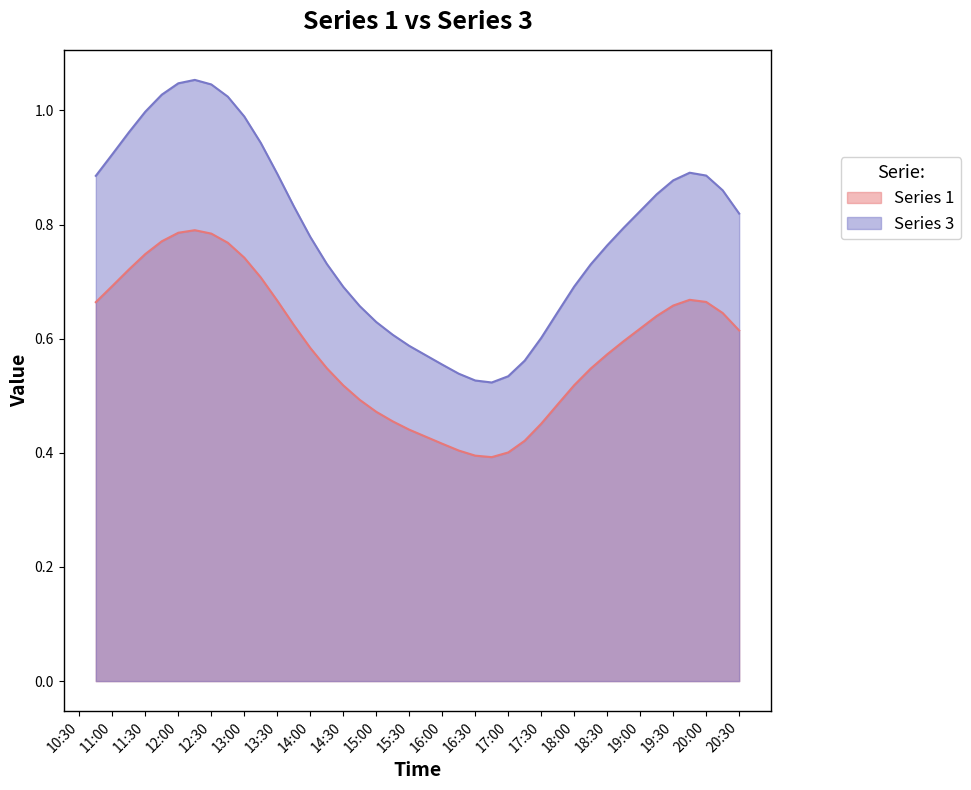

Is the value of Series 1 at 11:30 greater than the value of Series 3 at 18:00?

Yes